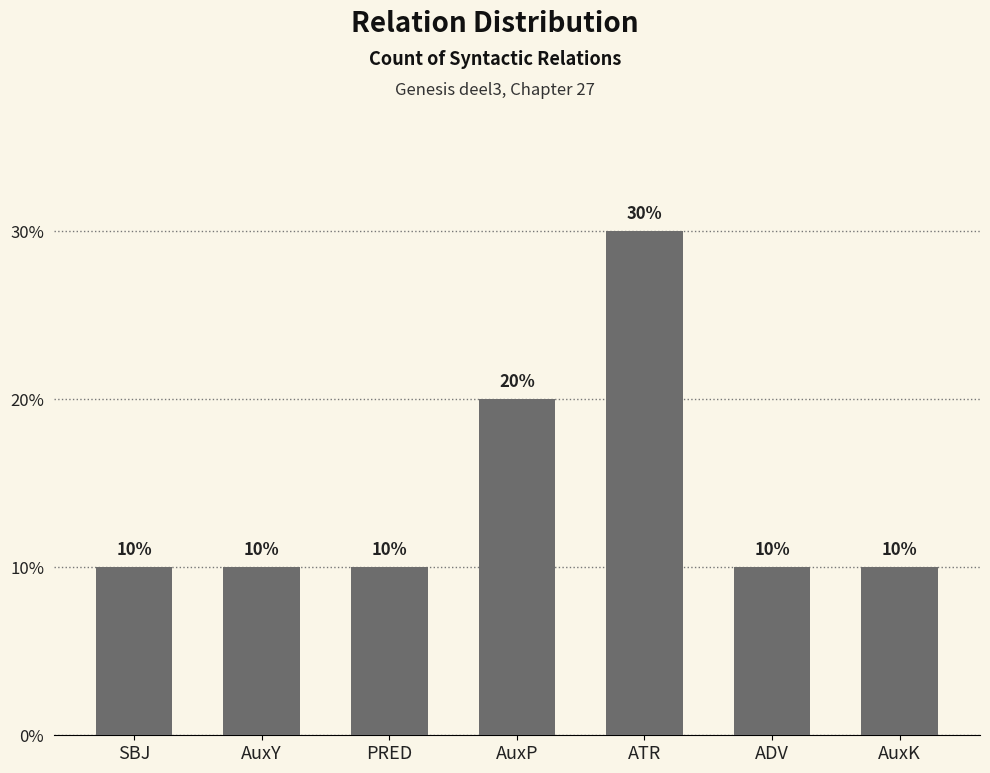

How many values are between 10 and 20?

6